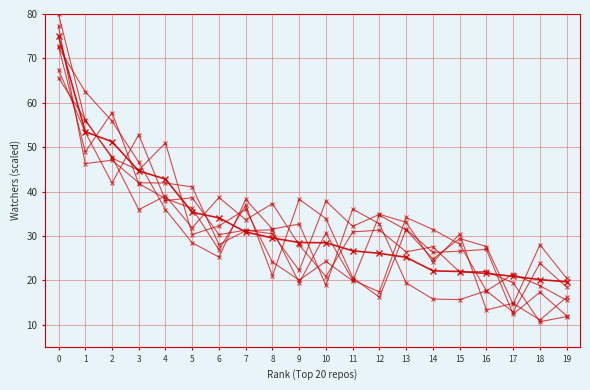

Count the number of data series in this chart.

7